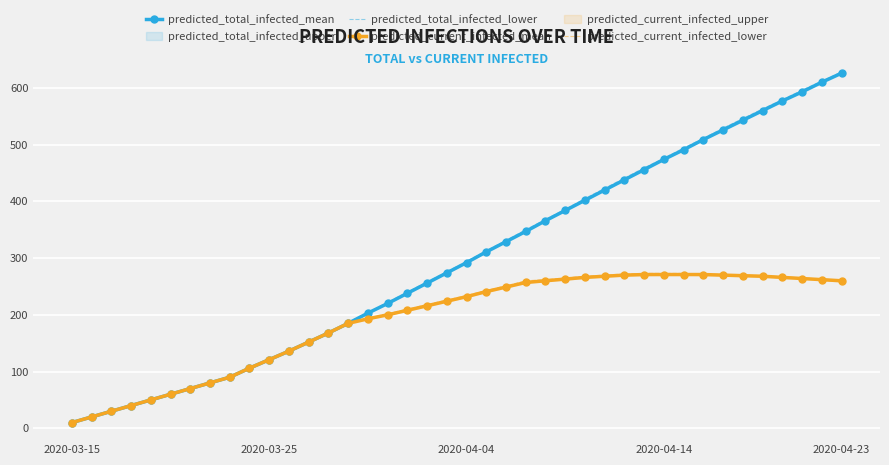

What is the maximum value for predicted_total_infected_mean?

626